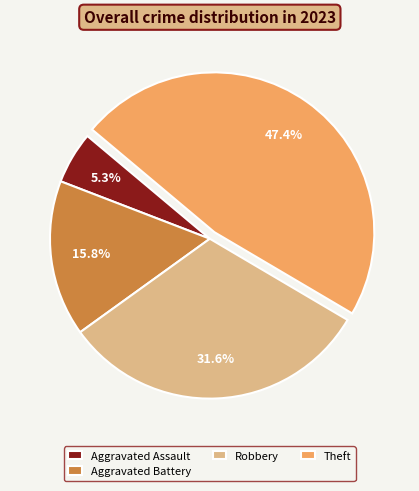

Rank the categories by value from lowest to highest.

Aggravated Assault, Aggravated Battery, Robbery, Theft